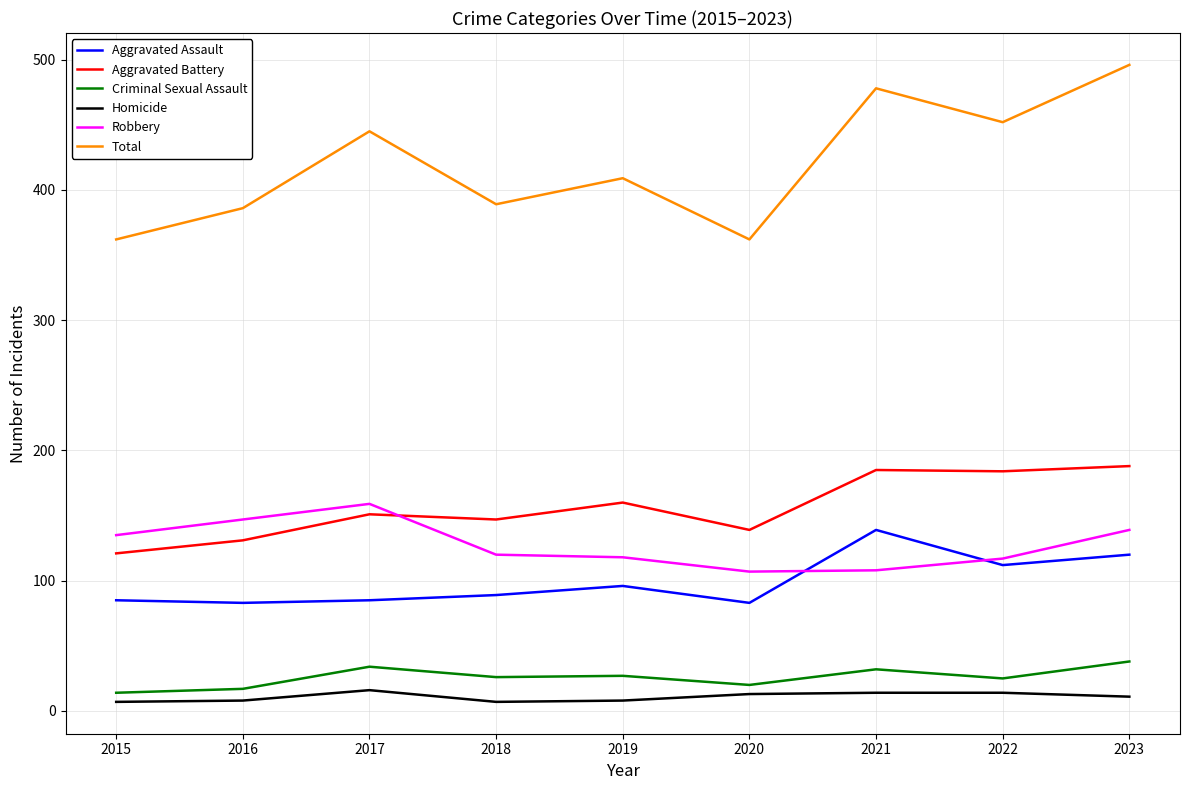

What is the maximum value shown in the chart?

496